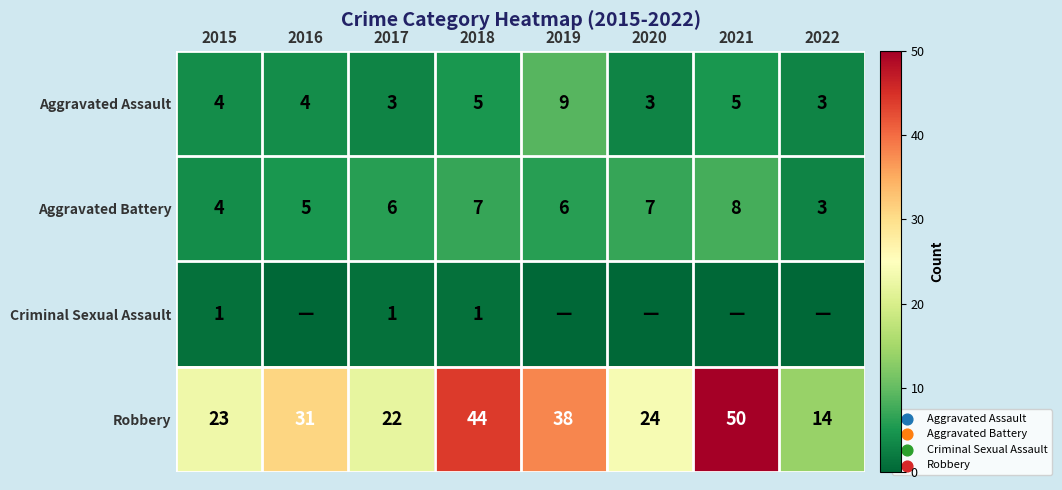

Is it true that Aggravated Battery equals 5 at 2016?

True